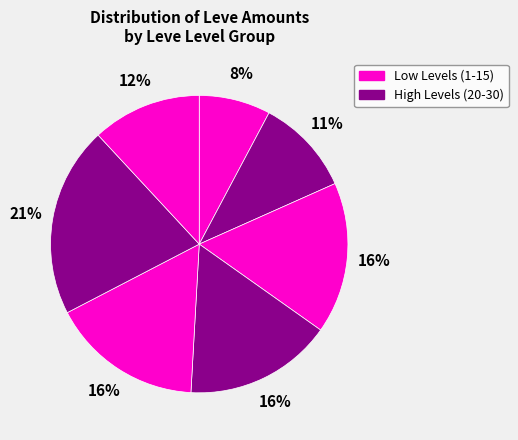

Count the number of slices in the pie.

7